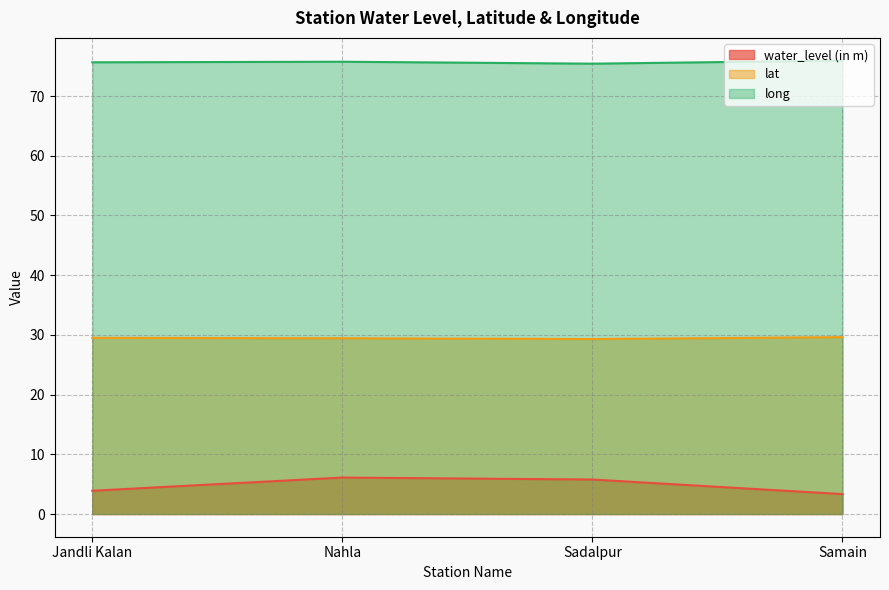

At which category does long reach its first local peak?

Nahla